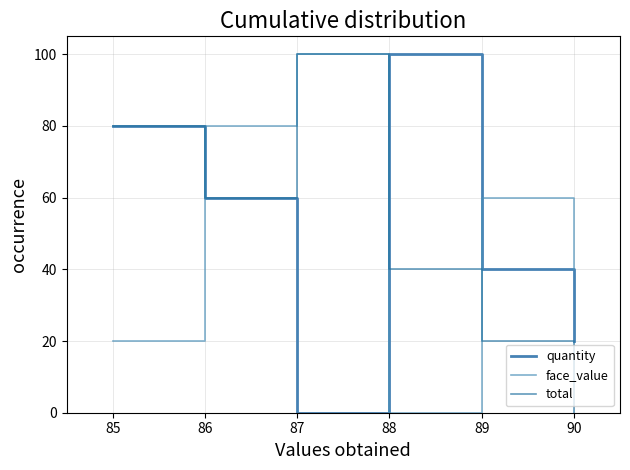

How many lines are shown in the chart?

3